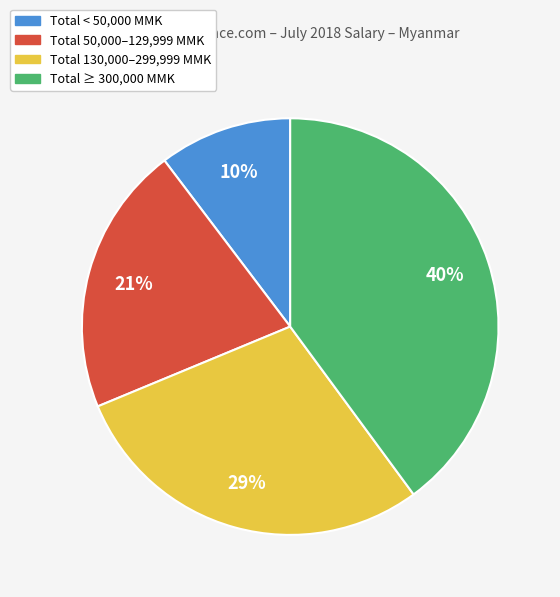

Which category has the smallest portion of the pie?

Total < 50,000 MMK